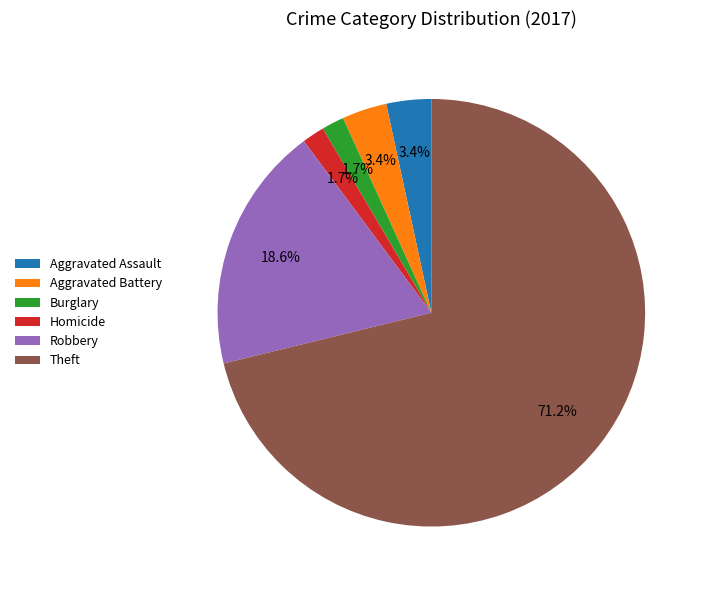

Is there any slice that represents more than half of the pie?

Yes